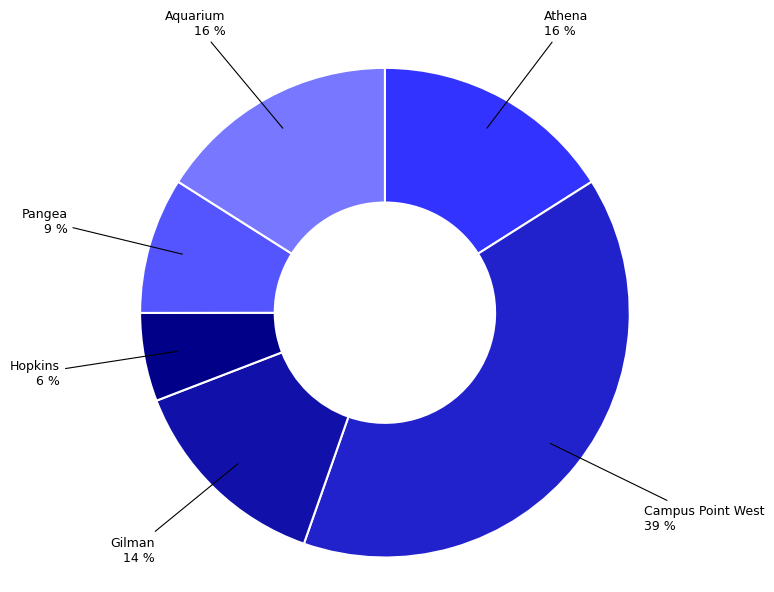

Is there any slice that represents more than half of the pie?

No